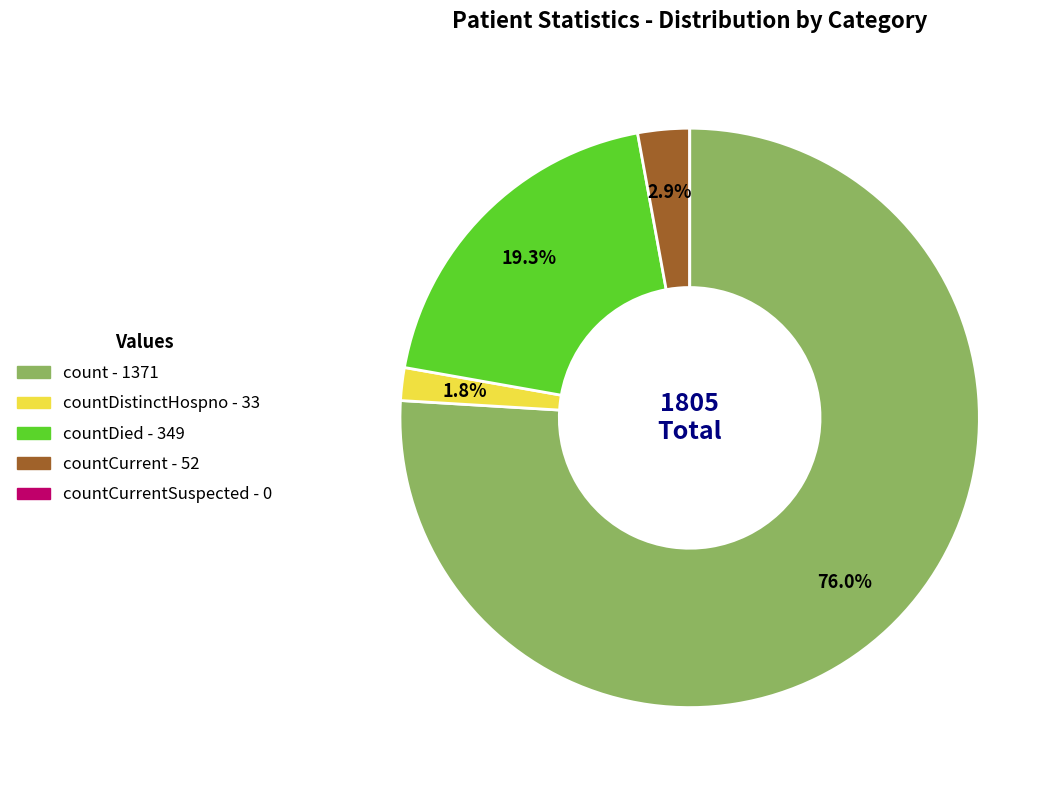

To the nearest percent, what is the average slice percentage?

20%